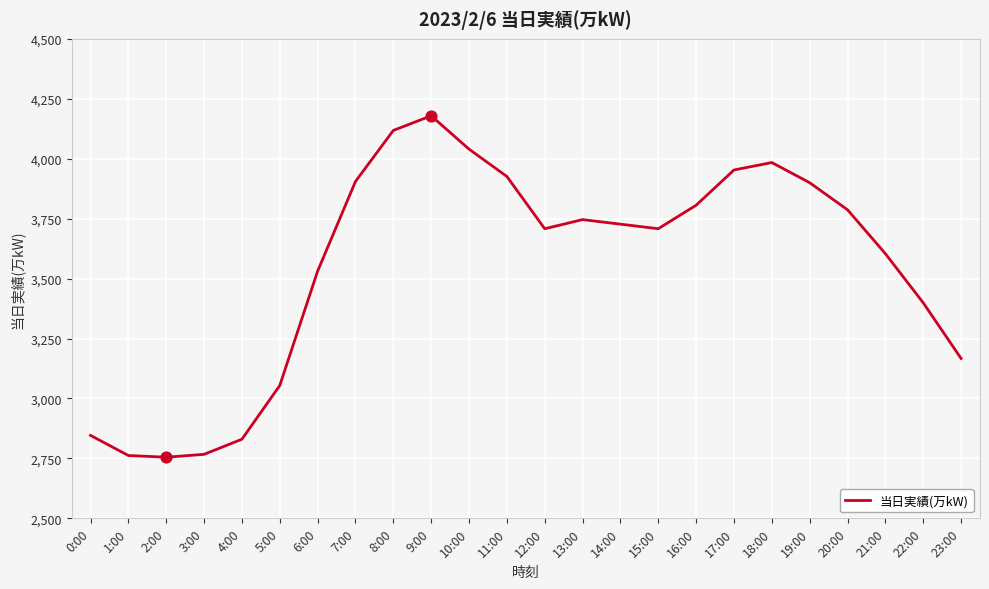

What is the change in value from 2:00 to 15:00?

+953